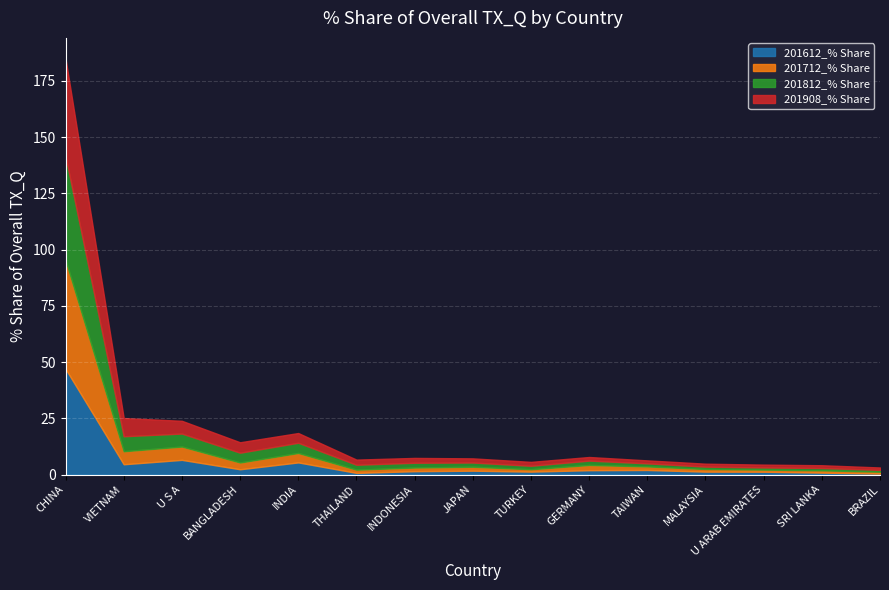

Reading left to right, what are all the values shown in this chart?

201612_% Share: 47.0	4.6	6.6	2.4	5.4	0.8	1.5	1.7	1.3	2.0	2.1	1.3	1.3	0.9	0.5
201712_% Share: 48.3	5.8	5.9	3.0	4.2	1.4	1.6	1.8	1.1	2.3	1.6	1.2	1.0	1.0	0.8
201812_% Share: 46.1	6.7	5.8	4.3	4.5	2.2	2.1	1.9	1.5	1.9	1.3	1.0	0.9	1.0	0.8
201908_% Share: 43.4	8.1	5.7	4.6	4.3	2.3	2.2	1.9	1.7	1.6	1.3	1.3	1.3	1.2	1.1